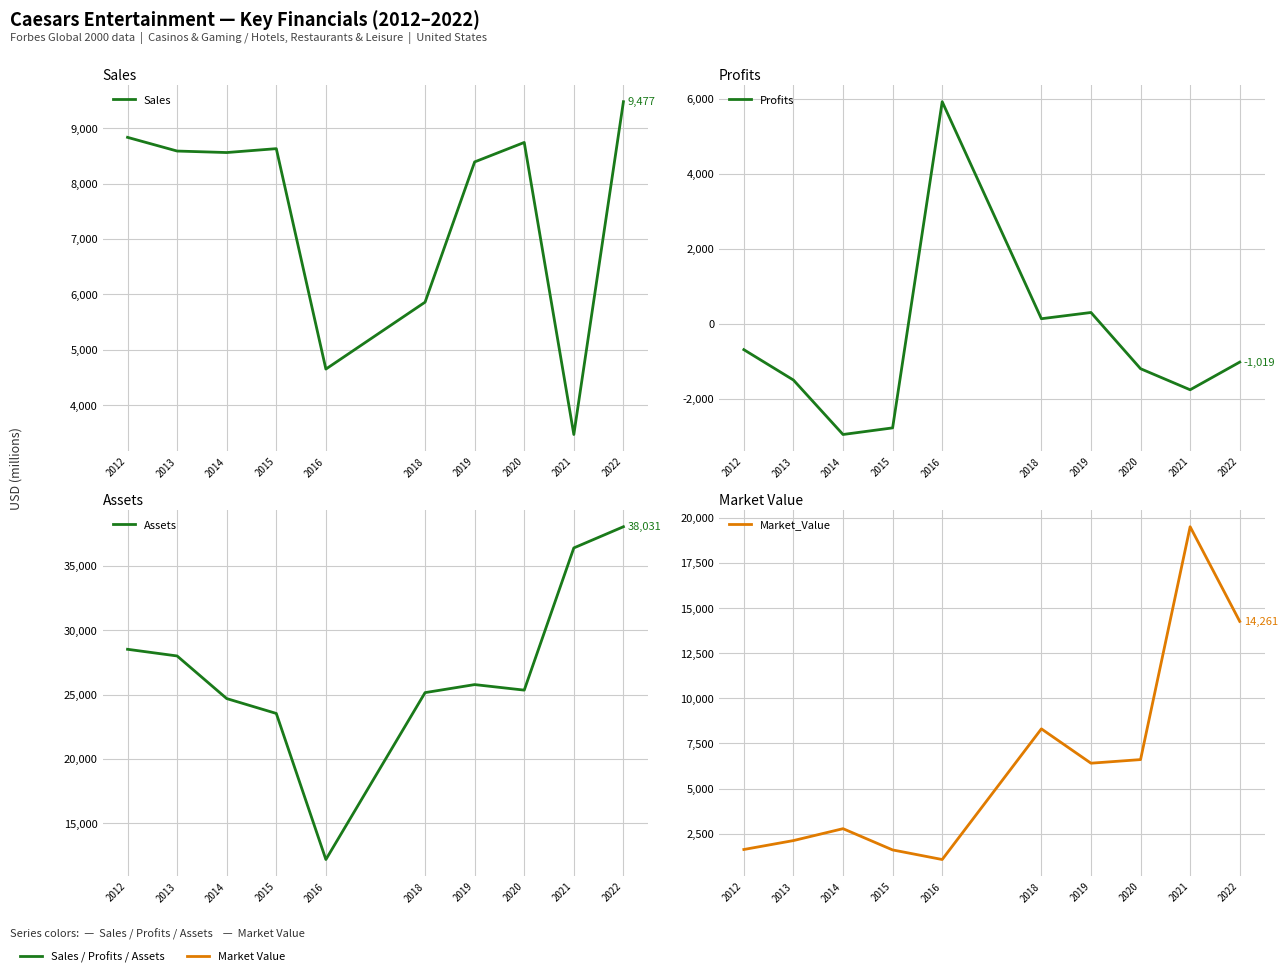

The Sales series shows 8834.0 at 2012. True or false?

True